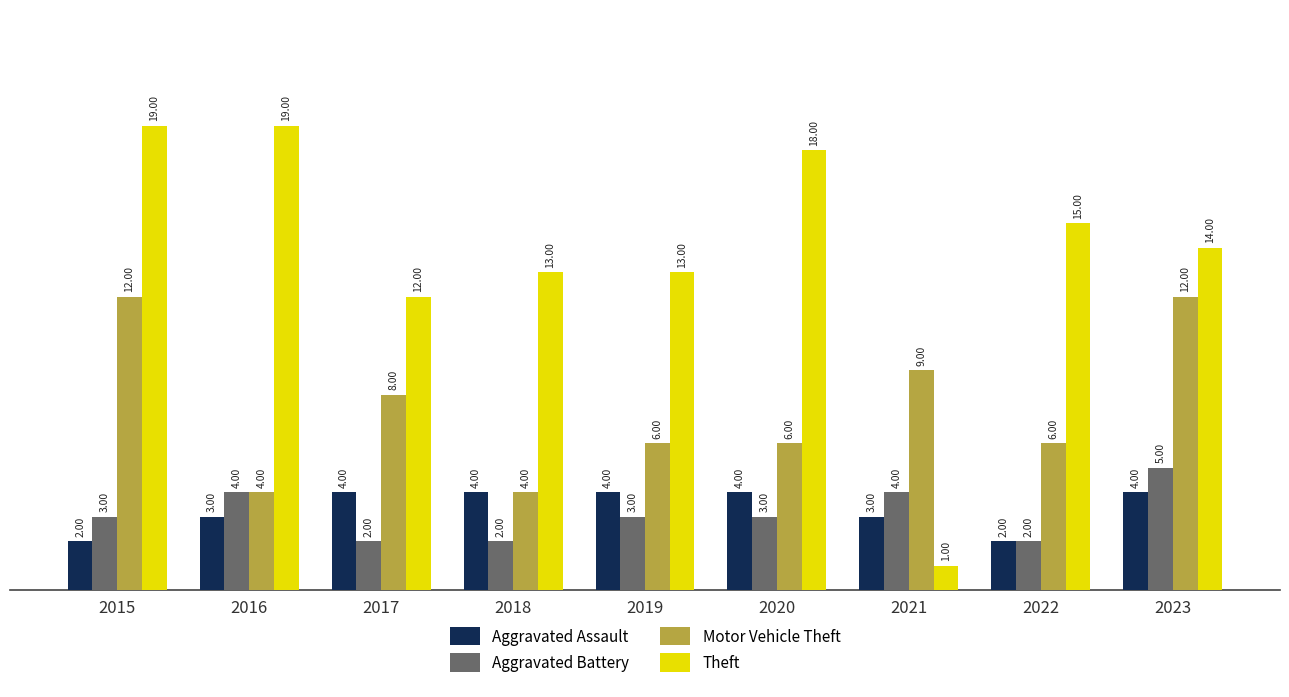

What is the average value of the Theft series?

14